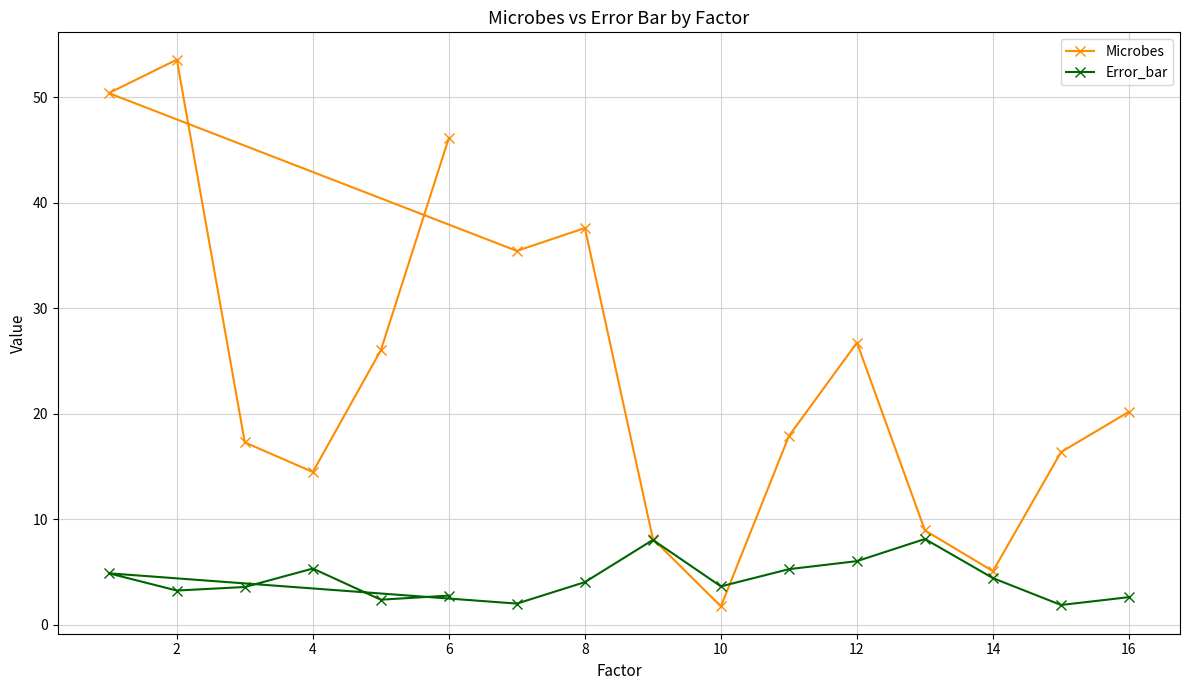

Count the number of categories in the chart.

16